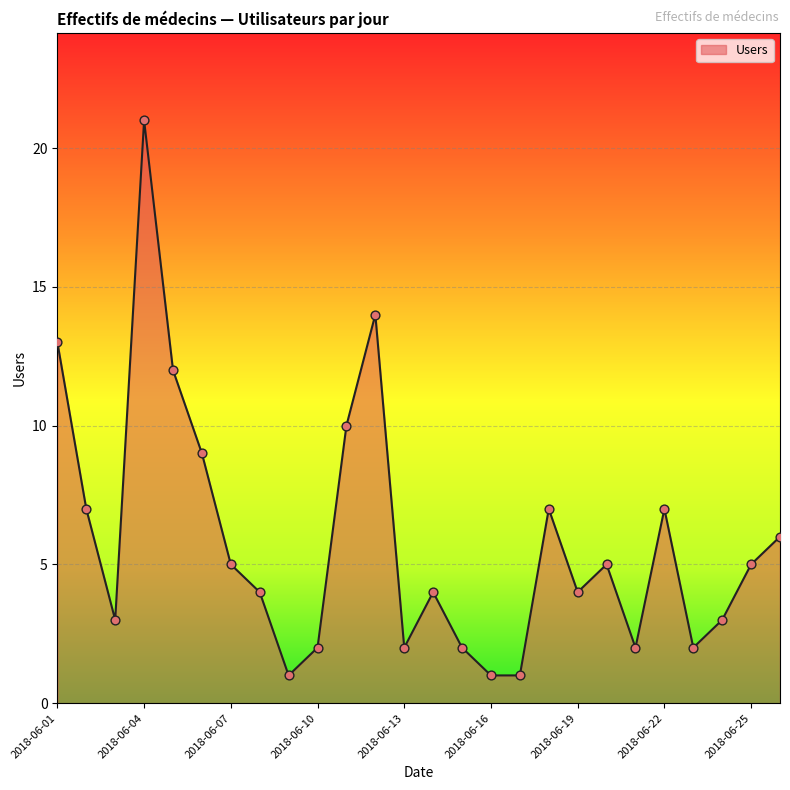

What is the greatest value displayed?

21